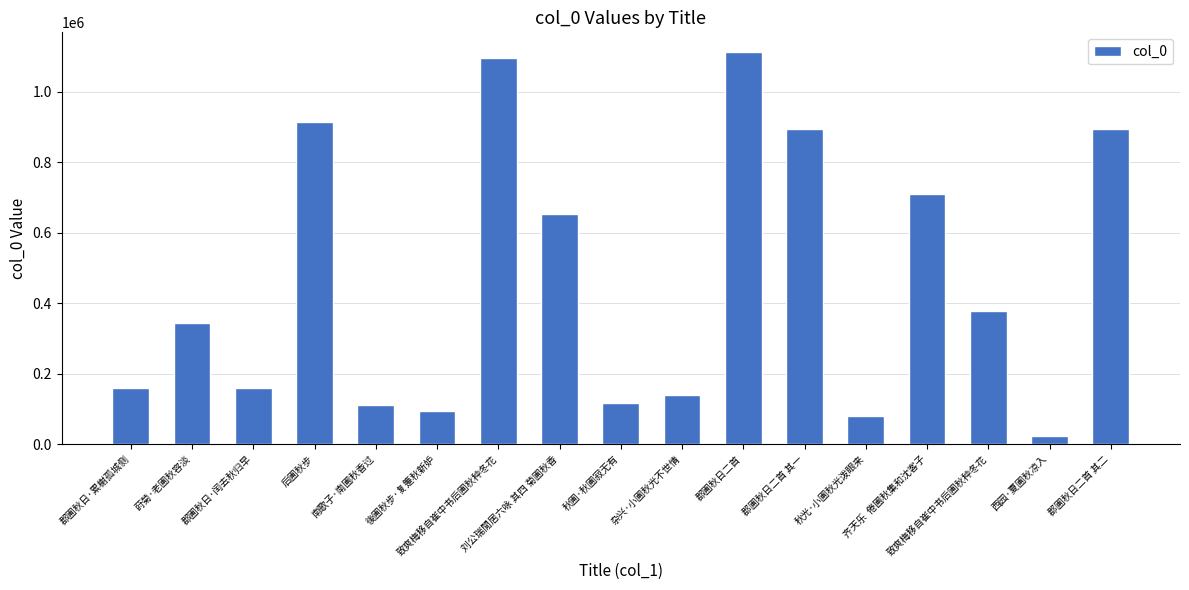

Does the chart contain any negative values?

No